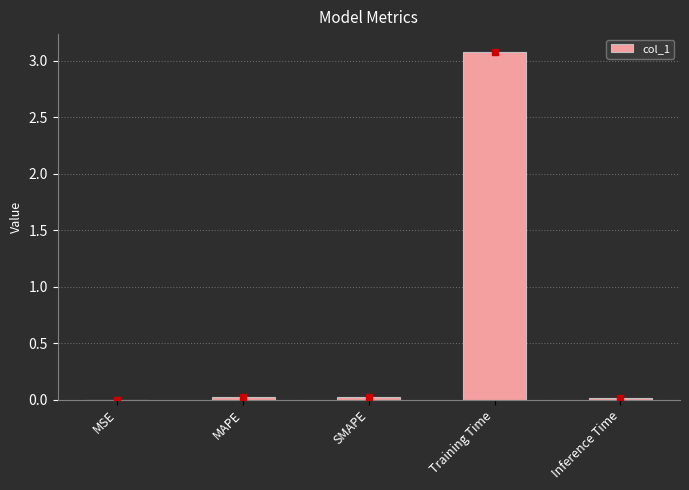

What is the greatest value displayed?

3.1